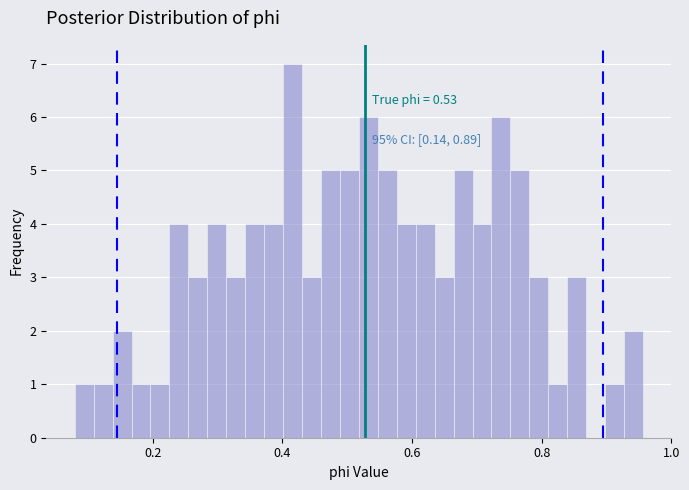

Around what value on the x-axis is the tallest bar? Give the approximate position of its centre, as read against the axis.

0.42